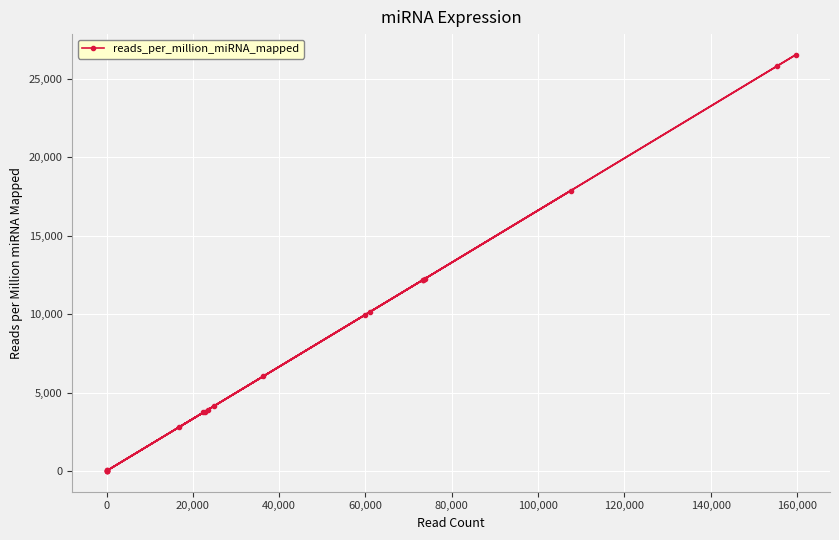

What is the difference between the second highest and minimum values?

25819.6